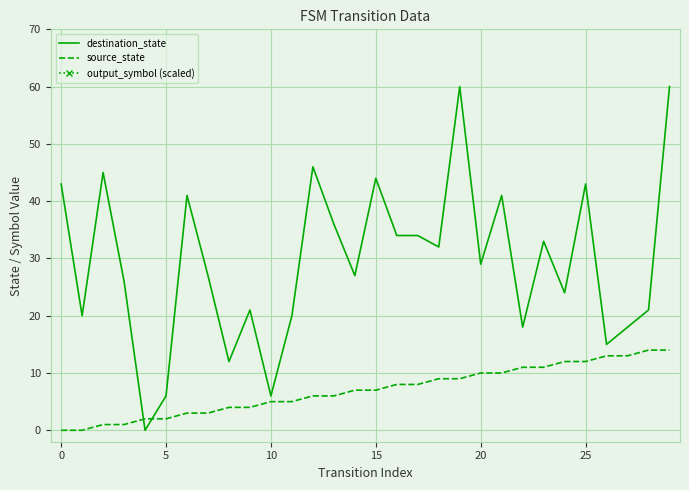

At 12, list the series in order from smallest to largest.

source_state, destination_state, output_symbol (scaled)